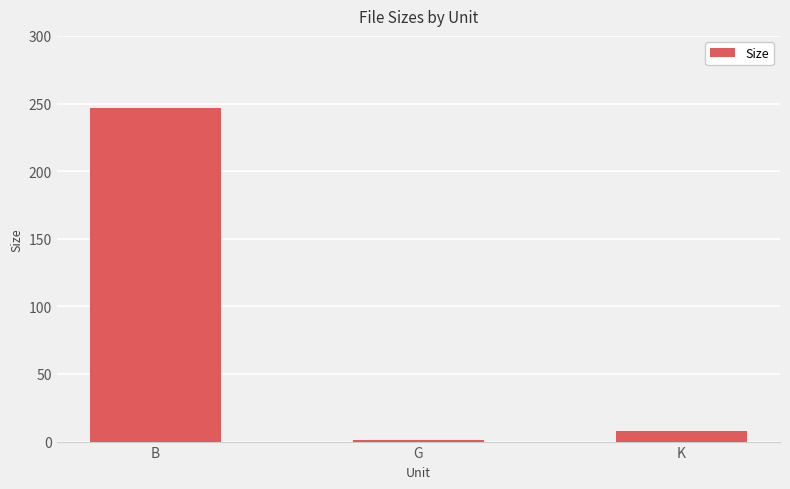

What is the label of the 1st bar from the left?

B